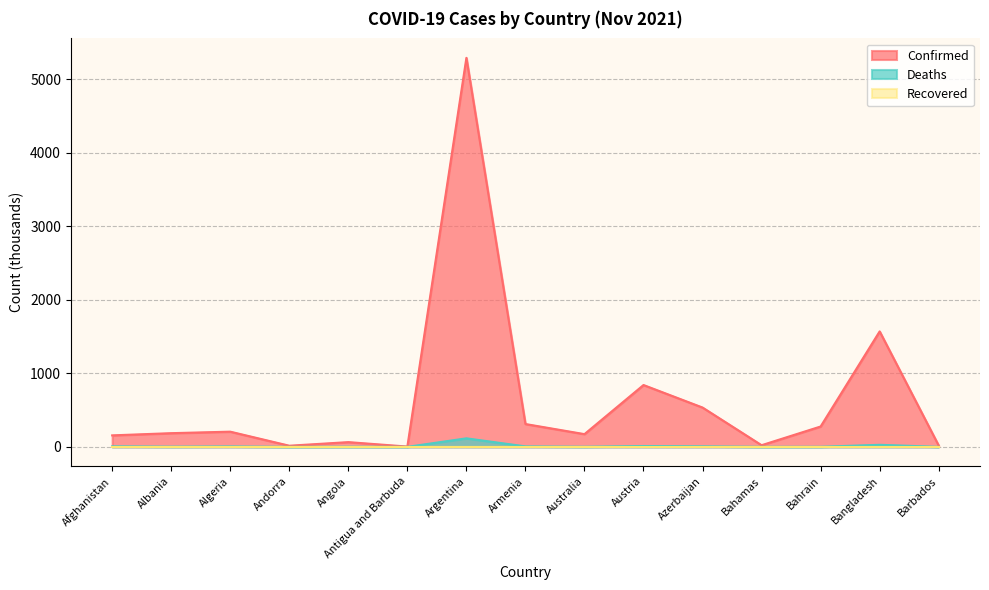

What is the difference between the second highest and minimum values in the Confirmed series?

1565.9